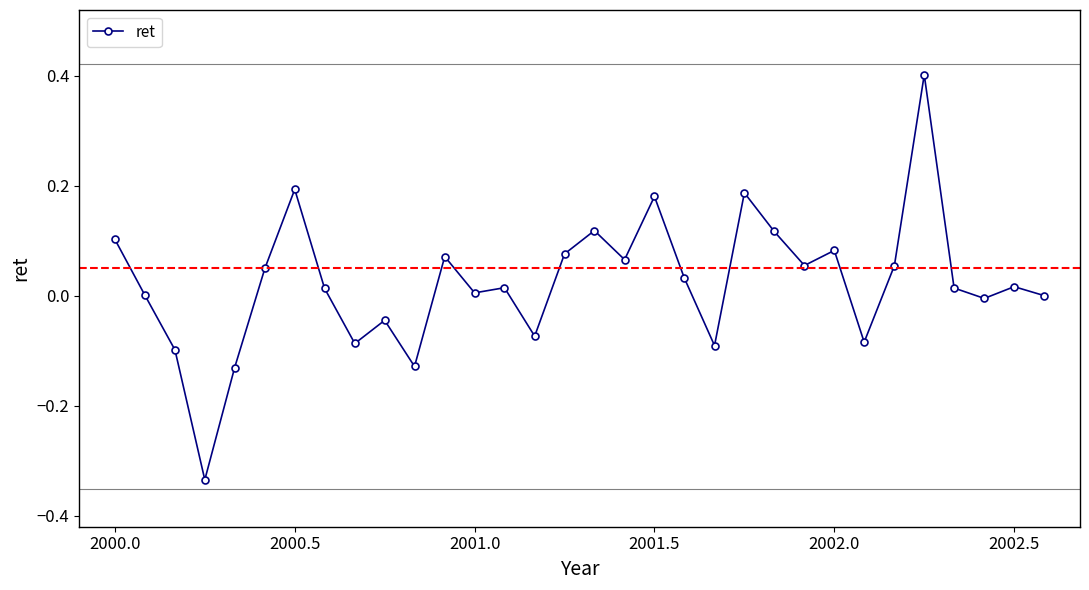

What is the difference between the maximum and second lowest values?

0.5